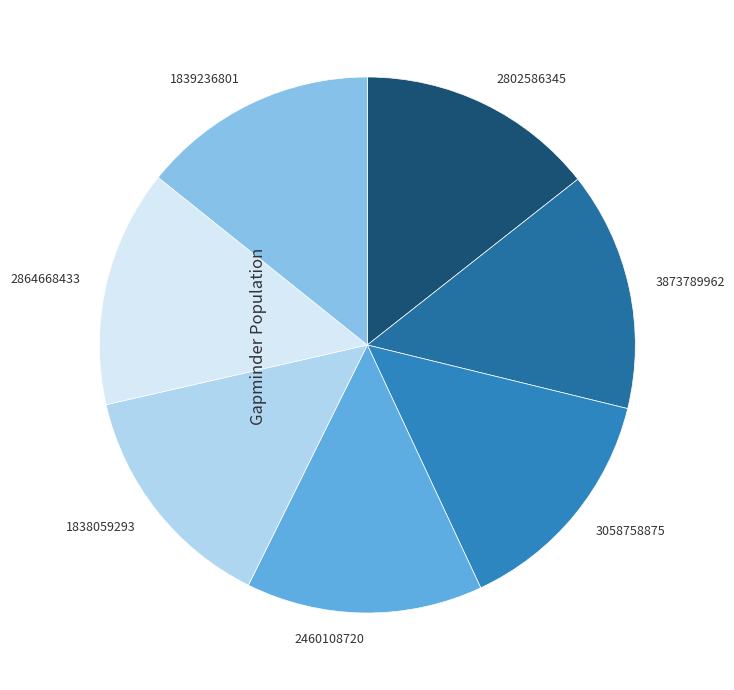

How many segments does this pie chart have?

7